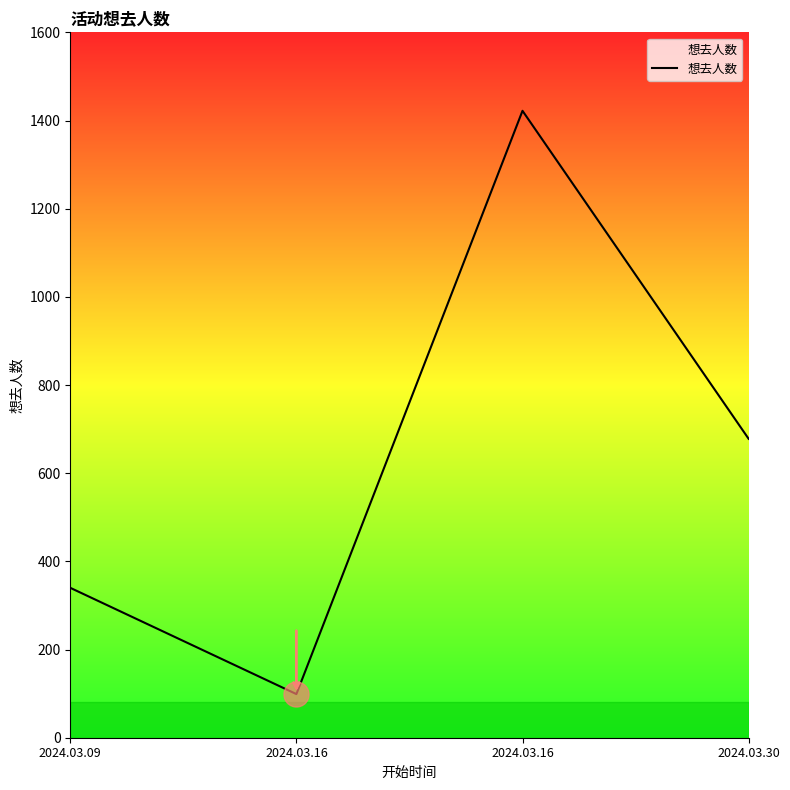

What is the value of the 4th point from the left?

678